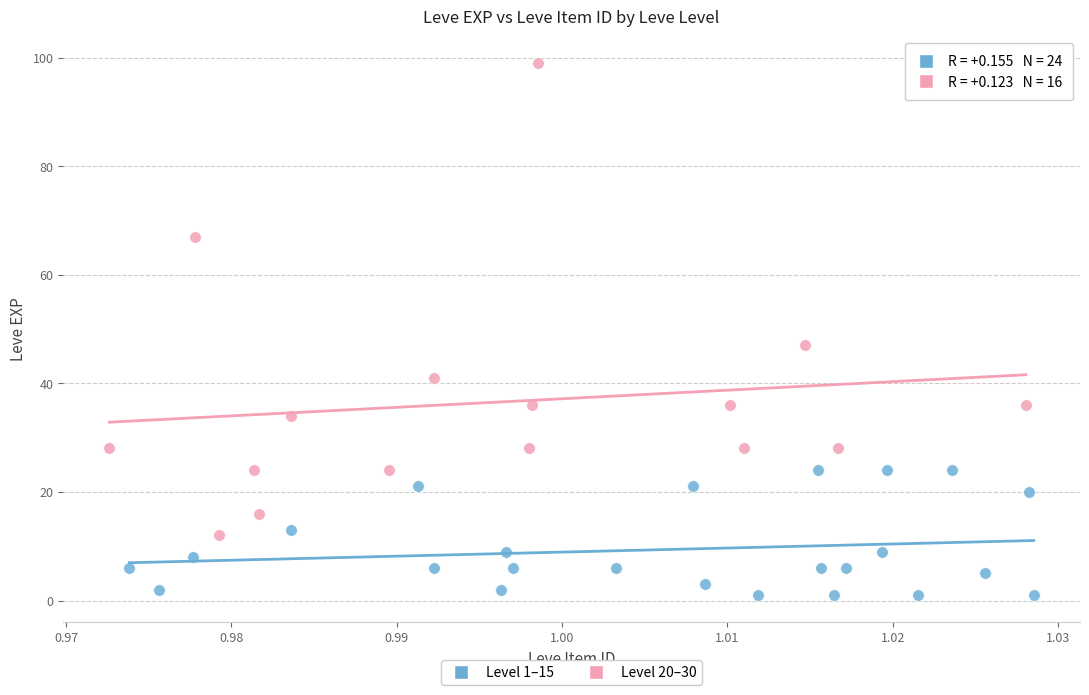

Which series has the largest Y range (max minus min)?

Level 20–30